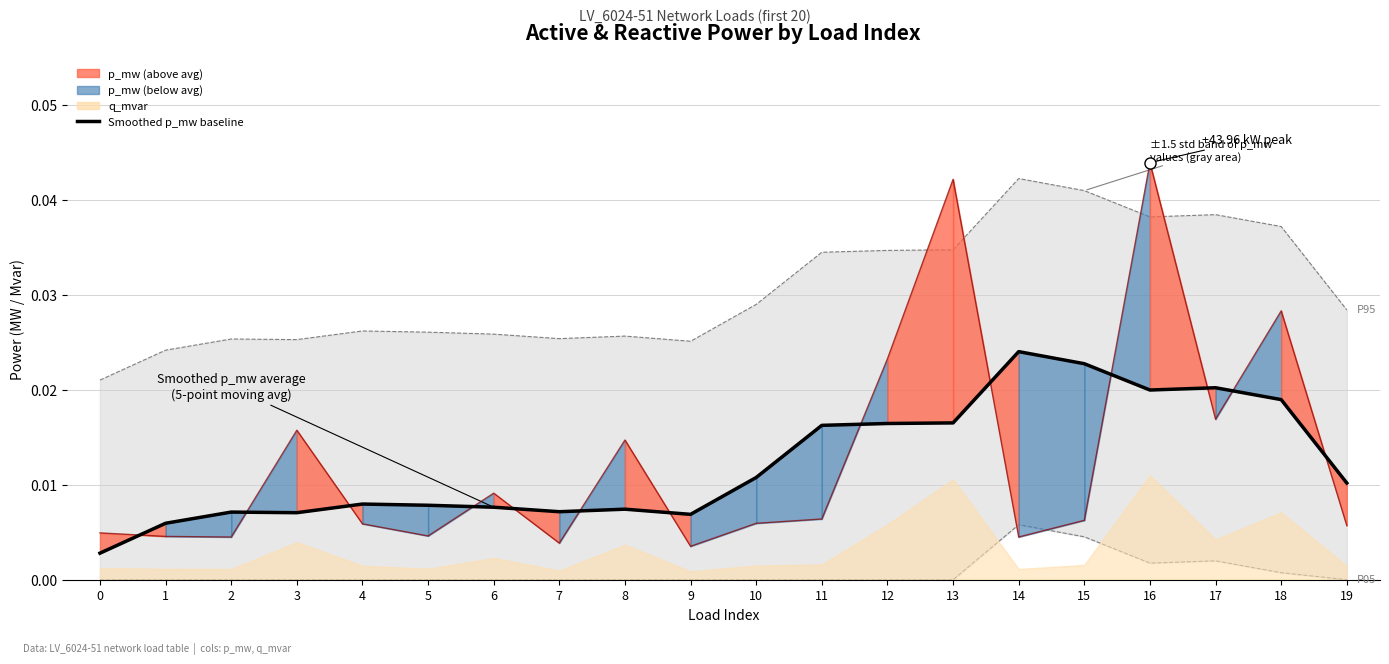

What is the sum of all p_mw values?

0.3